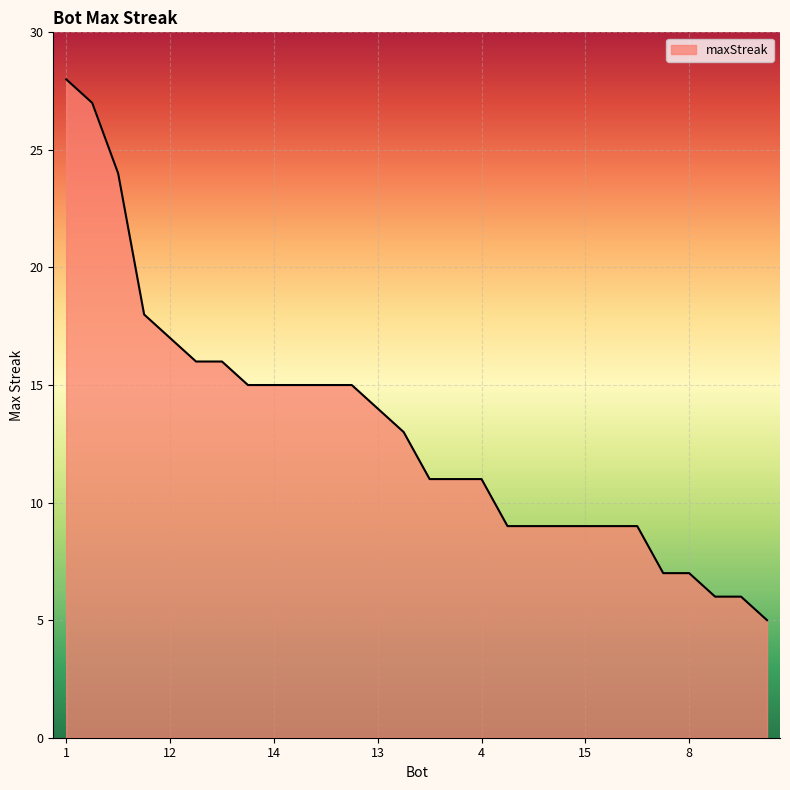

What is the difference between the maximum and minimum values?

23